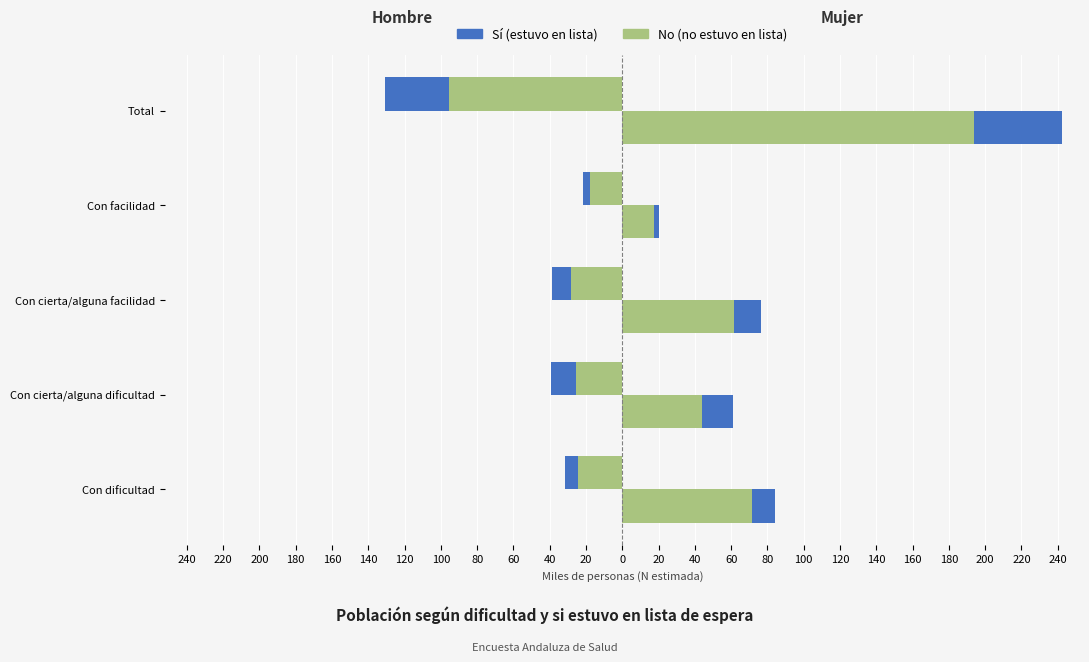

Reading left to right, extract all data points from this chart.

No (Hombre): -24.2	-25.4	-28.3	-17.7	-95.5
Sí (Hombre): -7.2	-13.8	-10.4	-3.8	-35.2
No (Mujer): 71.6	43.7	61.3	17.4	194.1
Sí (Mujer): 12.5	17.3	15.3	3.0	48.2